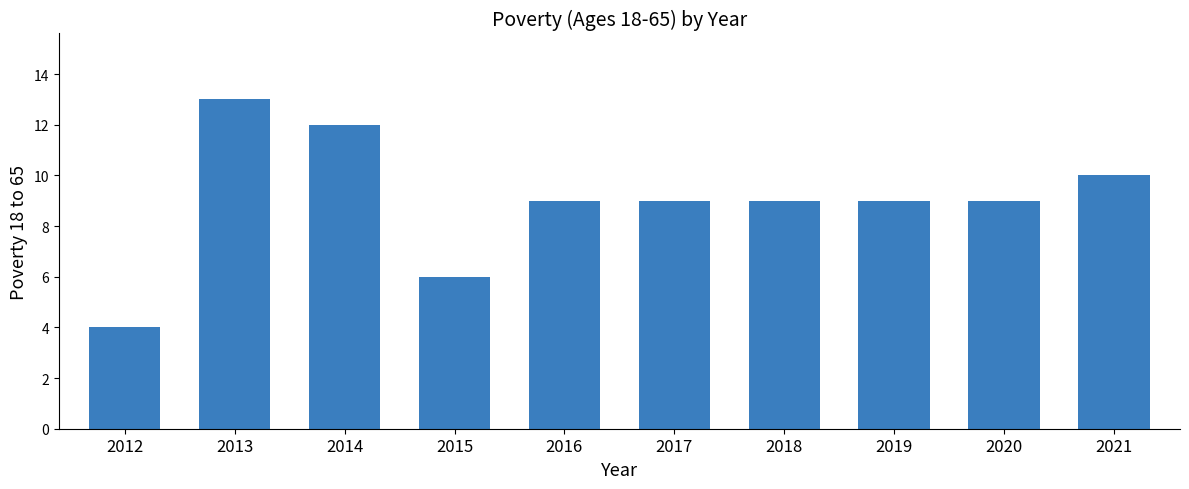

Reading left to right, list all the values displayed in this chart.

4	13	12	6	9	9	9	9	9	10